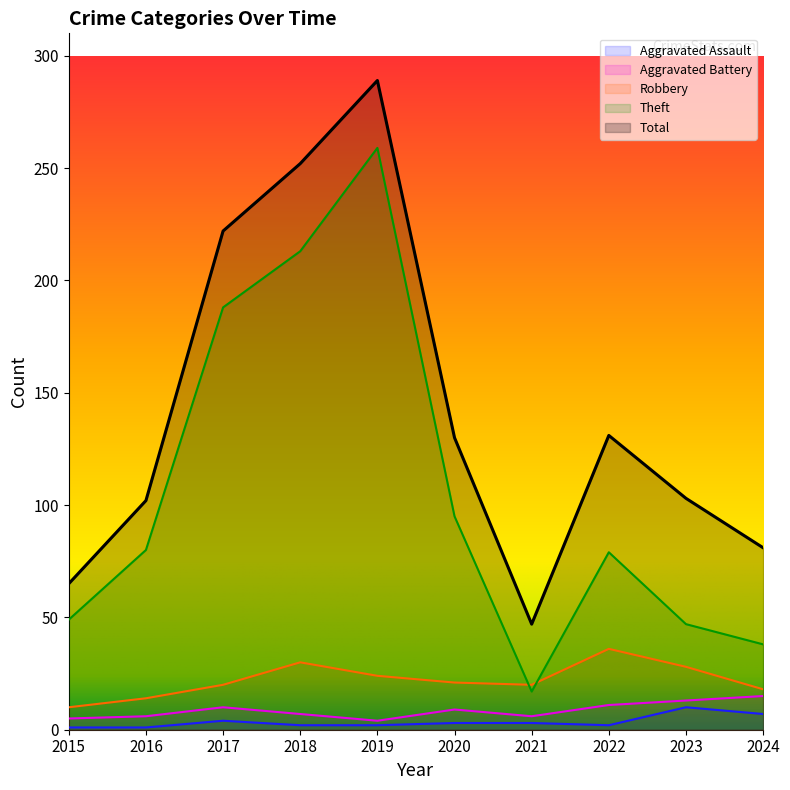

True or false: Aggravated Assault has more than 0 interior local peaks.

True